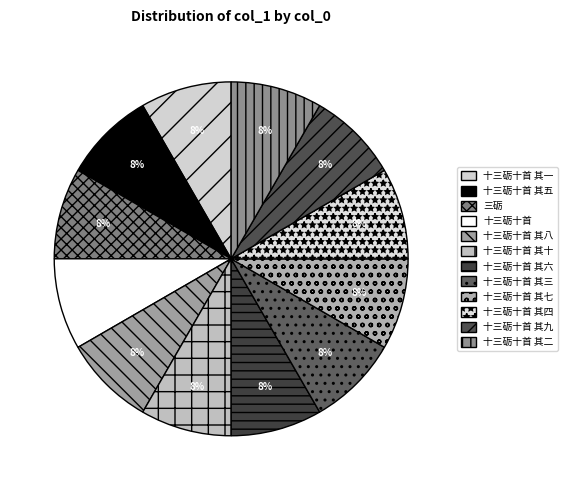

Does any single category account for the majority?

No